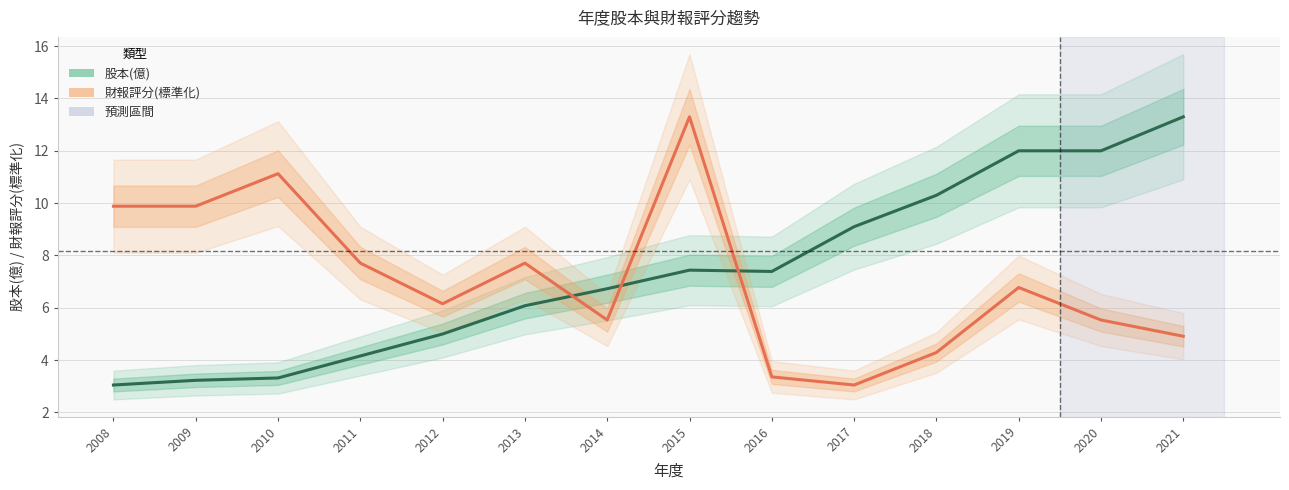

What is the lowest value of the 財報評分(標準化) series?

3.0